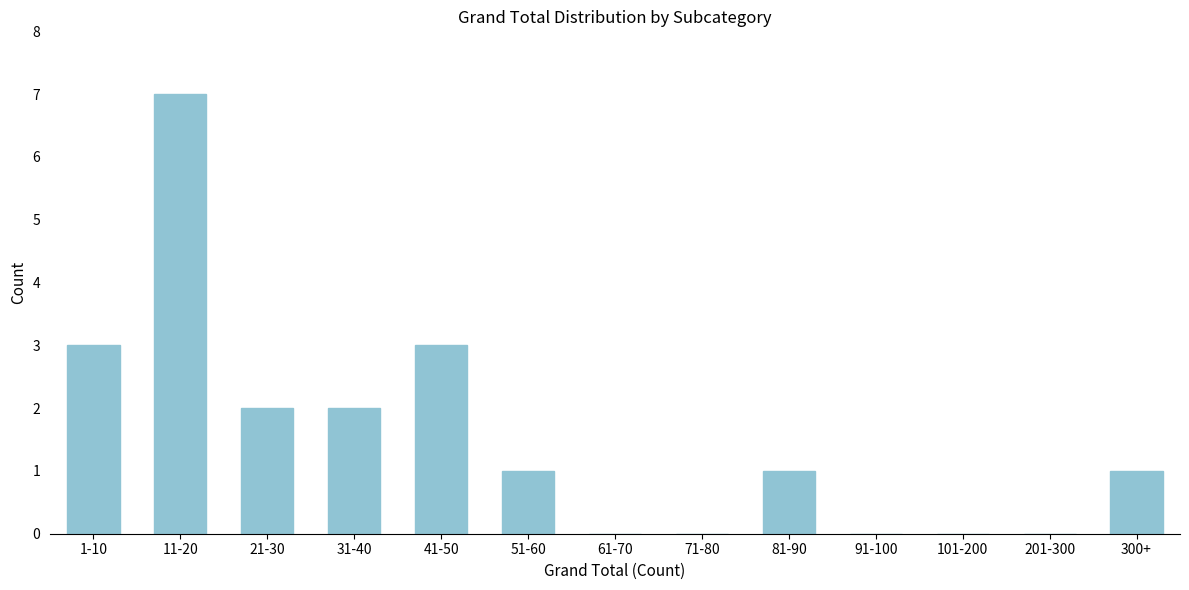

Reading left to right, transcribe all the data shown in this chart.

1-10=3	11-20=7	21-30=2	31-40=2	41-50=3	51-60=1	61-70=0	71-80=0	81-90=1	91-100=0	101-200=0	201-300=0	300+=1